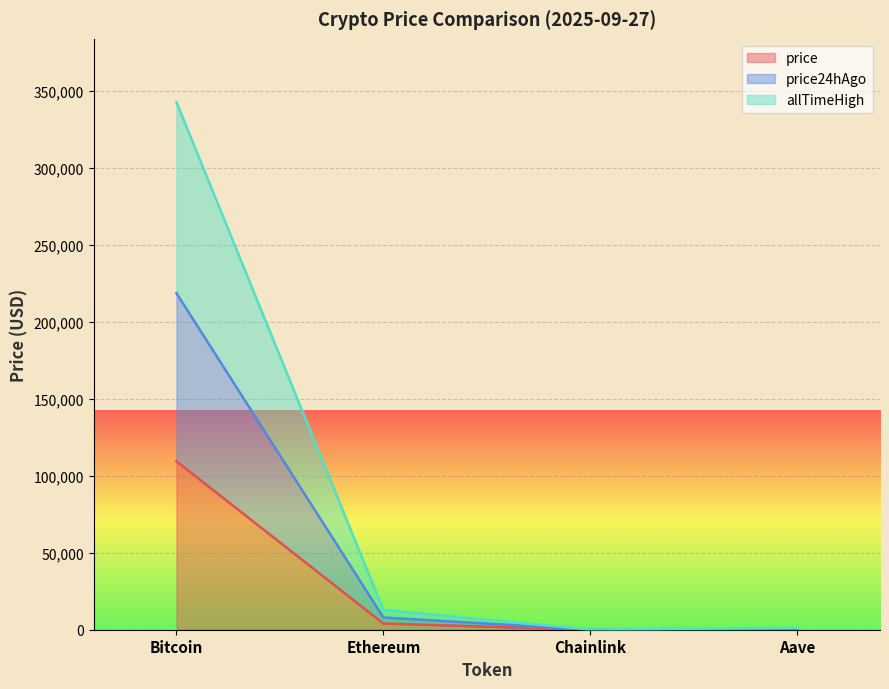

Which category has the lowest value in the price series?

Chainlink